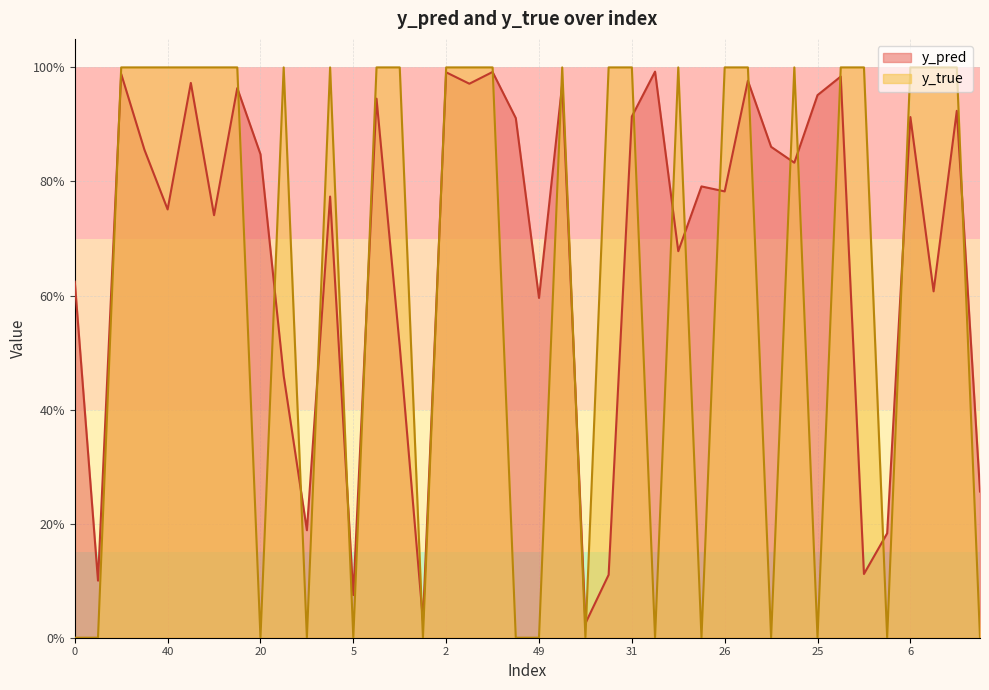

Does the chart display data point markers on the line(s)?

No